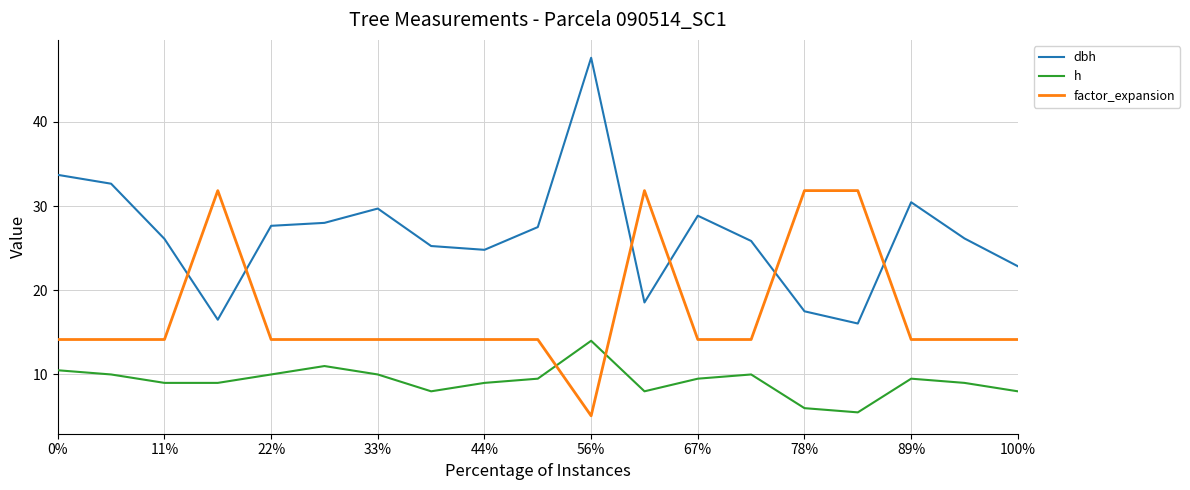

What is the minimum value shown in the chart?

5.1